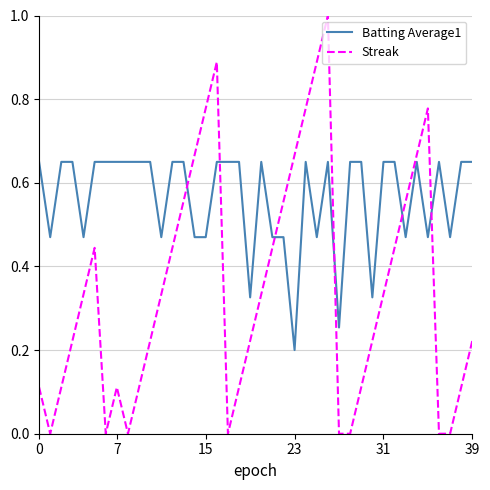

How many Batting Average1 values are between 0 and 1?

40